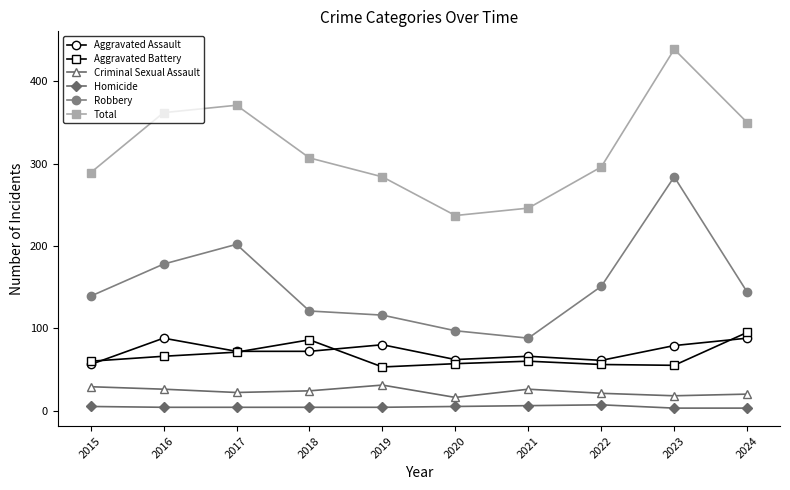

What are all the series names shown in the legend?

Aggravated Assault, Aggravated Battery, Criminal Sexual Assault, Homicide, Robbery, Total